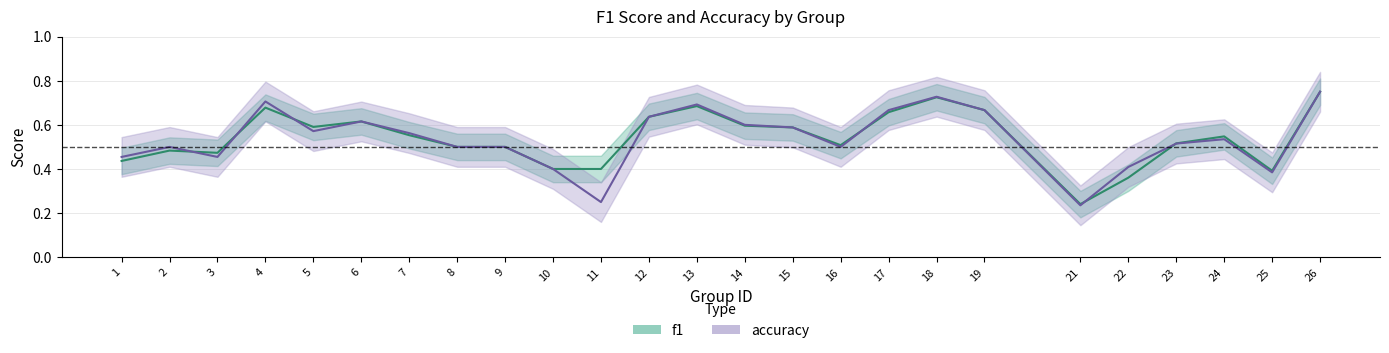

At which category does f1 reach its first local valley?

3